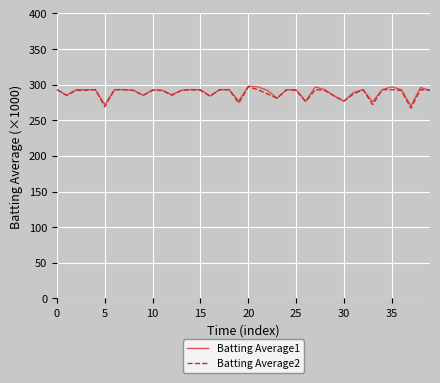

What is the minimum value for Batting Average1?

270